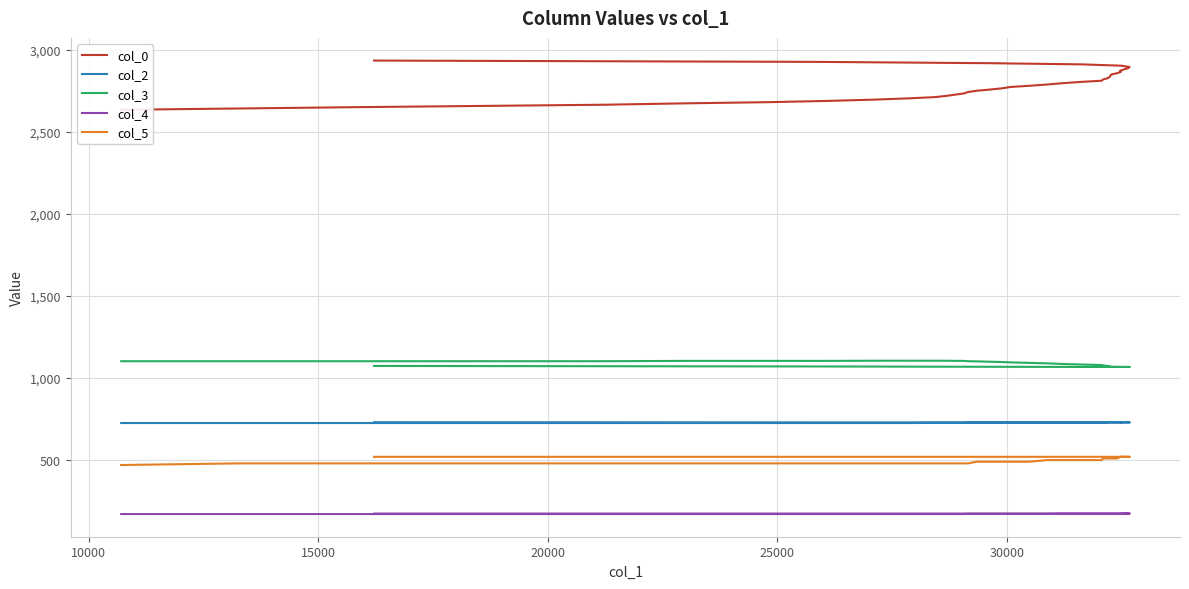

How many lines are shown in the chart?

5